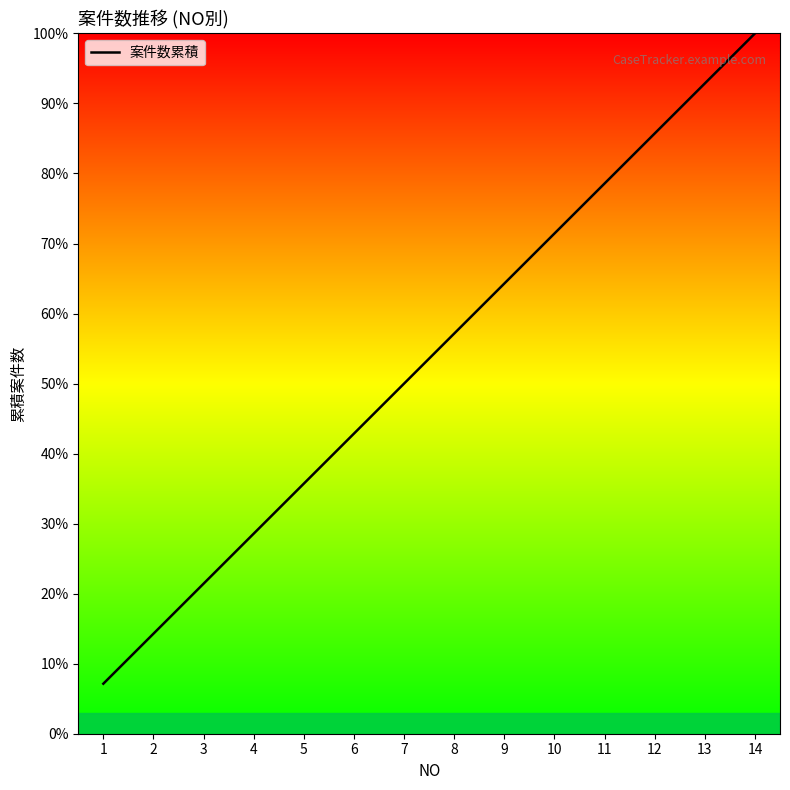

The value at 10 is 71.4. True or false?

True